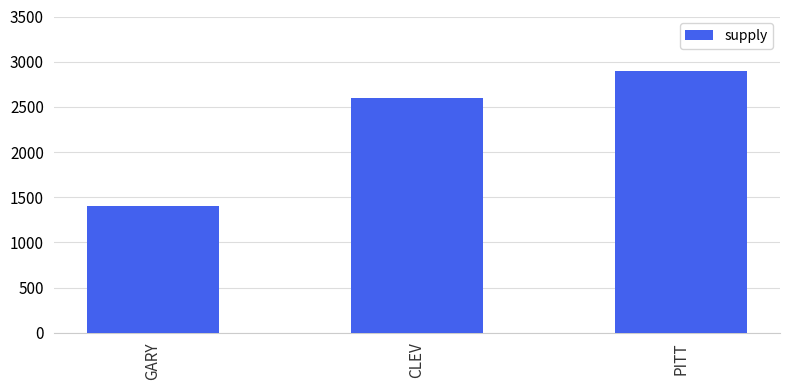

Count the values in the range 1400 to 2900.

3